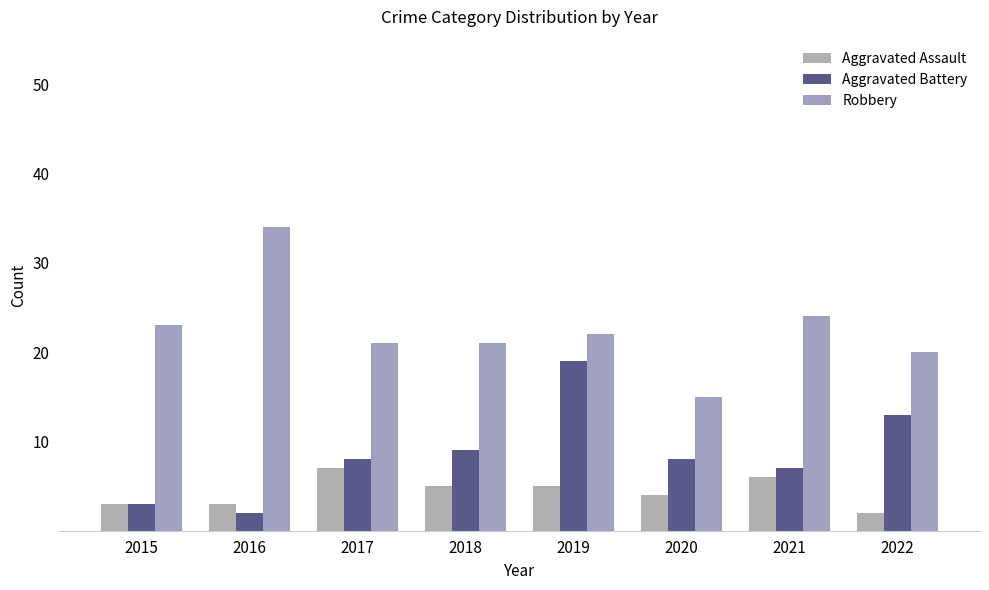

What are all the series names shown in the legend?

Aggravated Assault, Aggravated Battery, Robbery